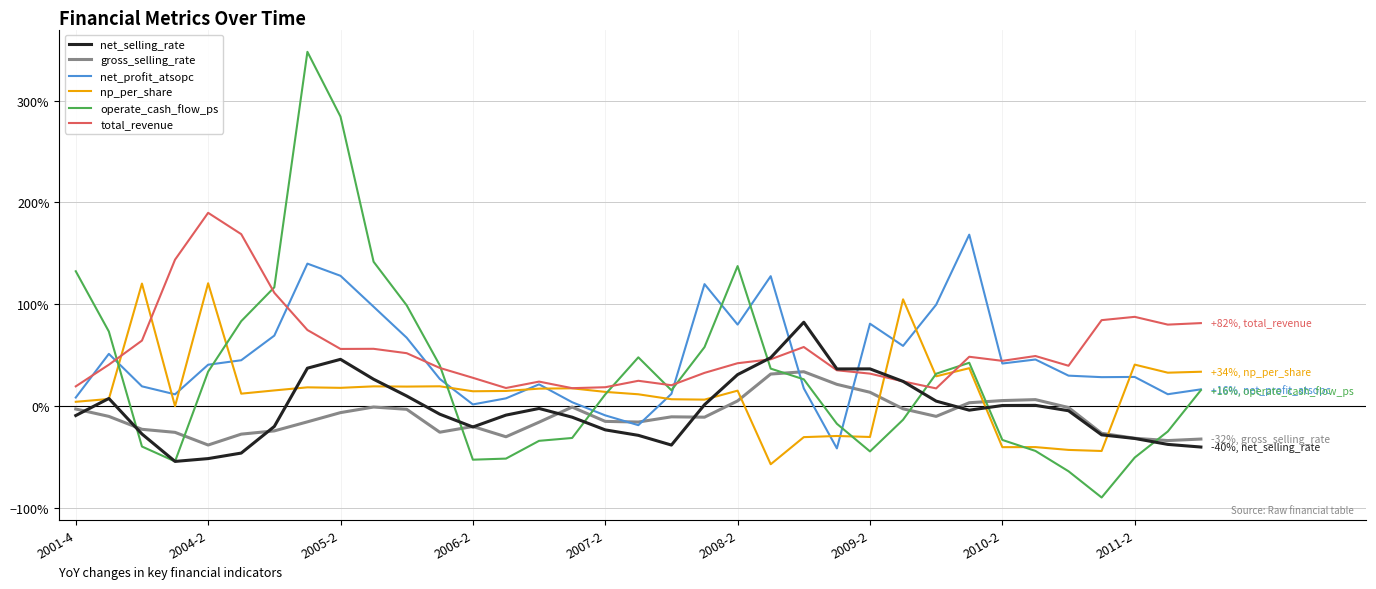

What are all the series names shown in the legend?

net_selling_rate, gross_selling_rate, net_profit_atsopc, np_per_share, operate_cash_flow_ps, total_revenue